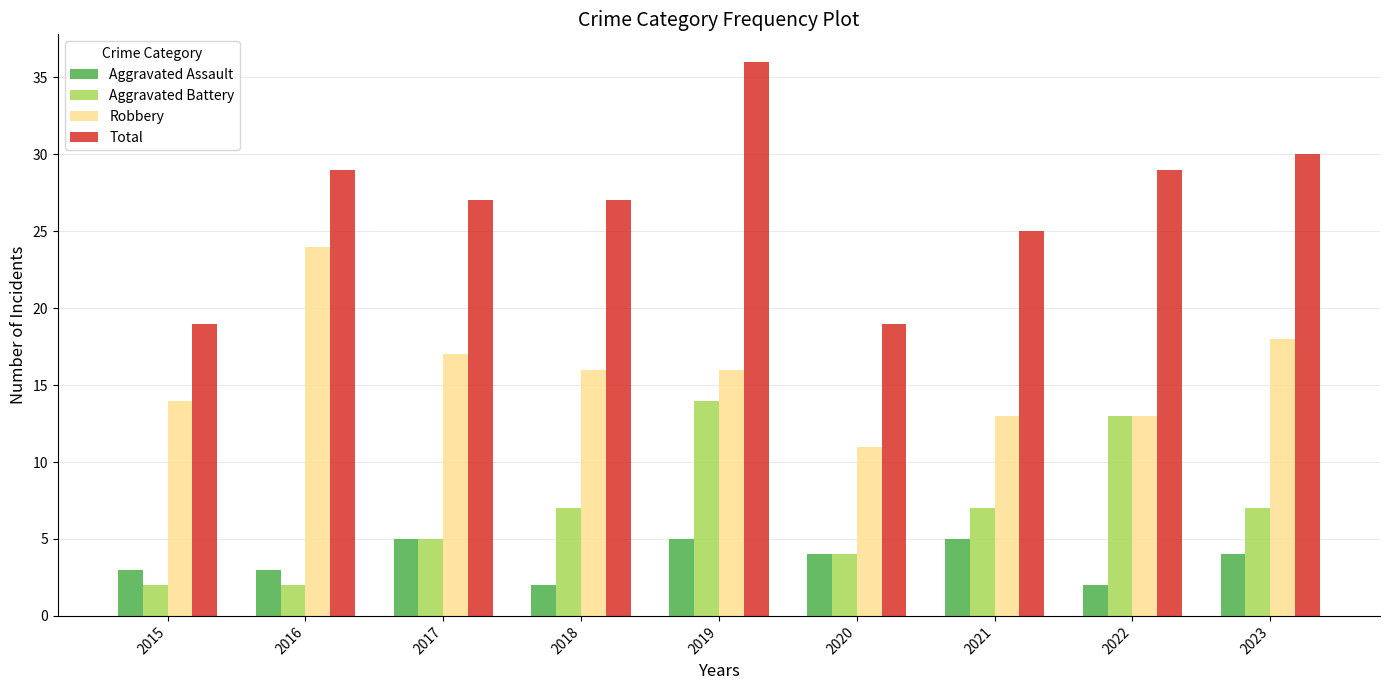

List the series in order of their peak value, lowest first.

Aggravated Assault, Aggravated Battery, Robbery, Total